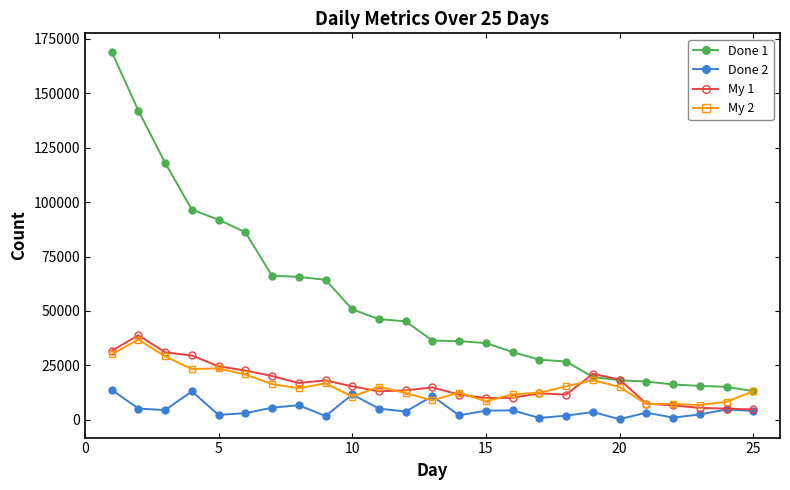

Which series has the largest range (max minus min)?

Done 1